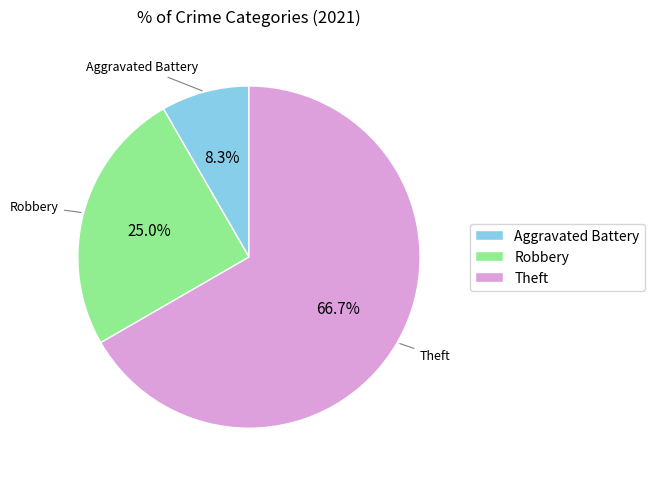

Between Theft and Aggravated Battery, which is larger?

Theft